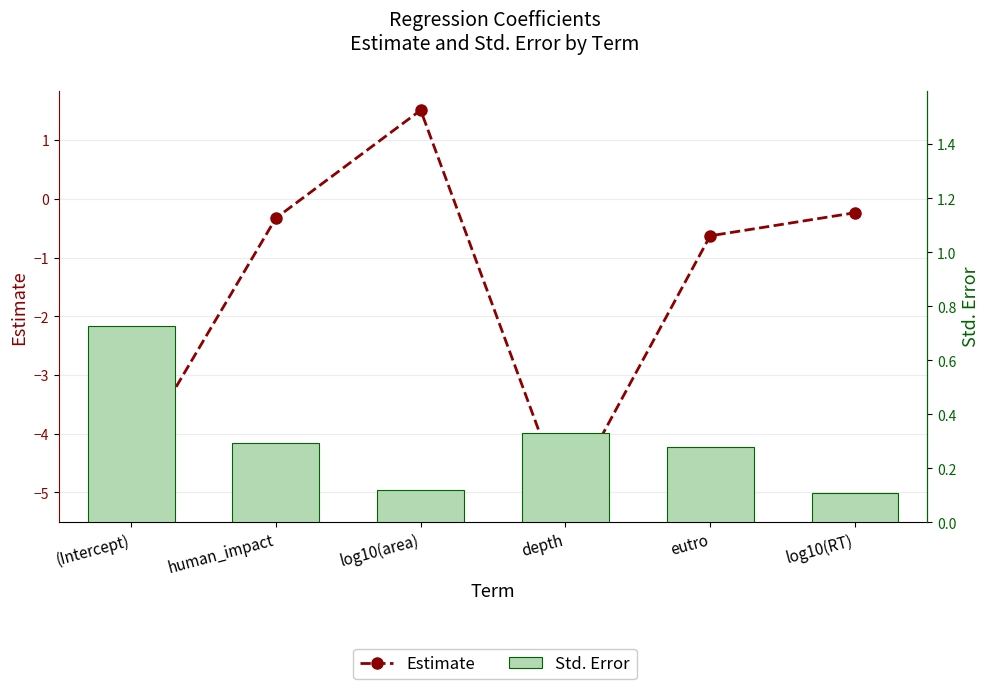

Rank the categories by Estimate value from highest to lowest.

log10(area), log10(RT), human_impact, eutro, (Intercept), depth